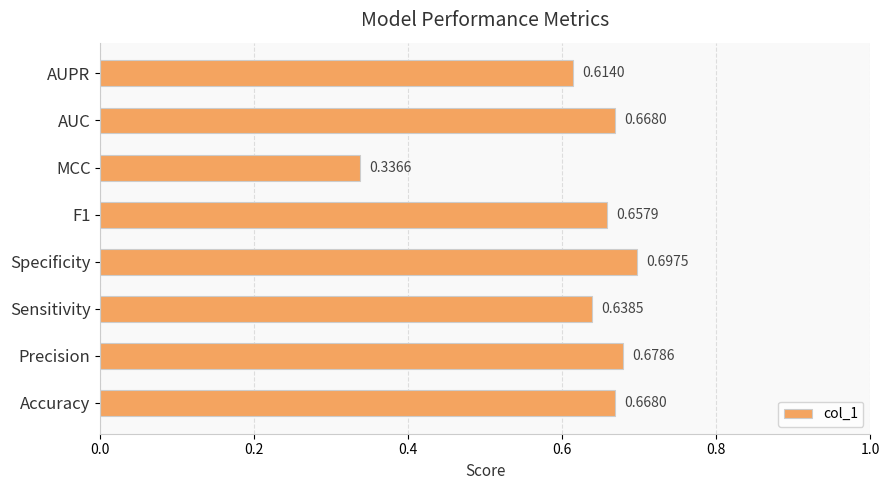

Are the bars grouped side by side (vs. stacked)?

No